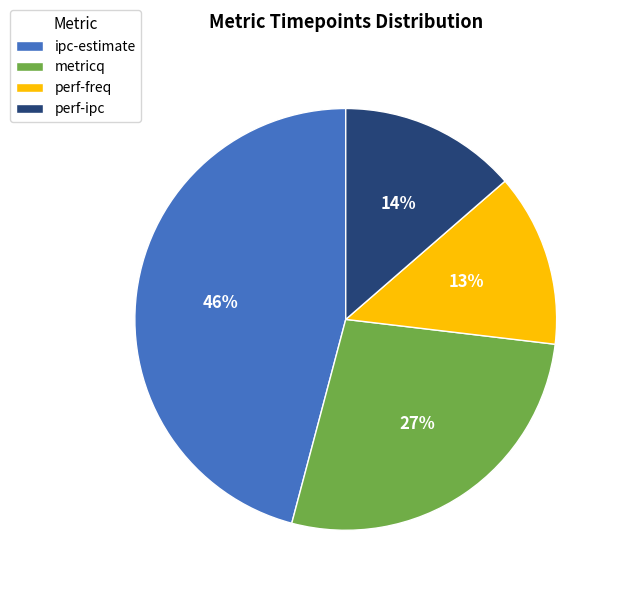

To the nearest percent, what percentage of the pie is perf-freq?

13%